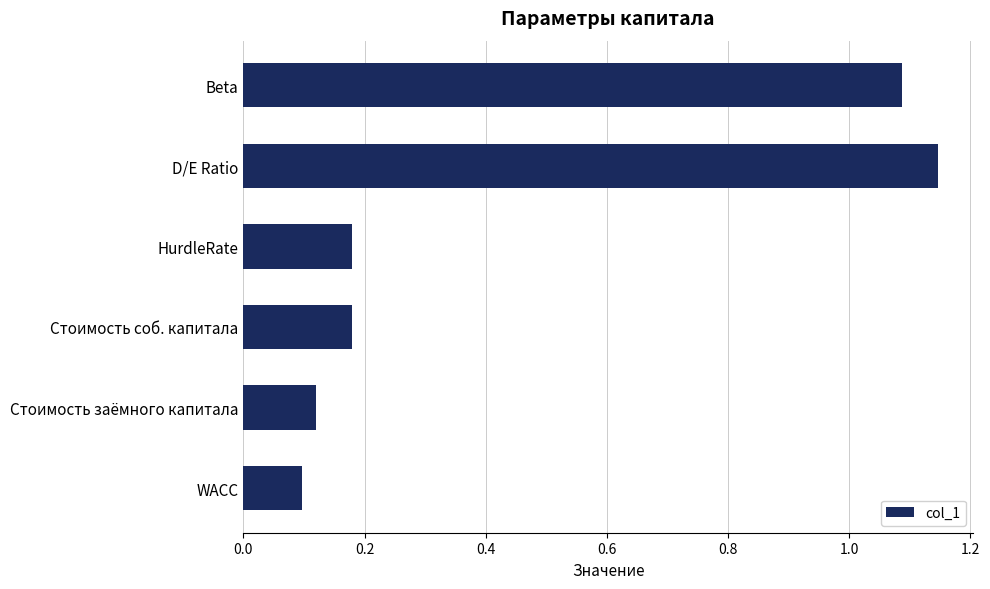

Where is the data nearest to the value 0?

WACC